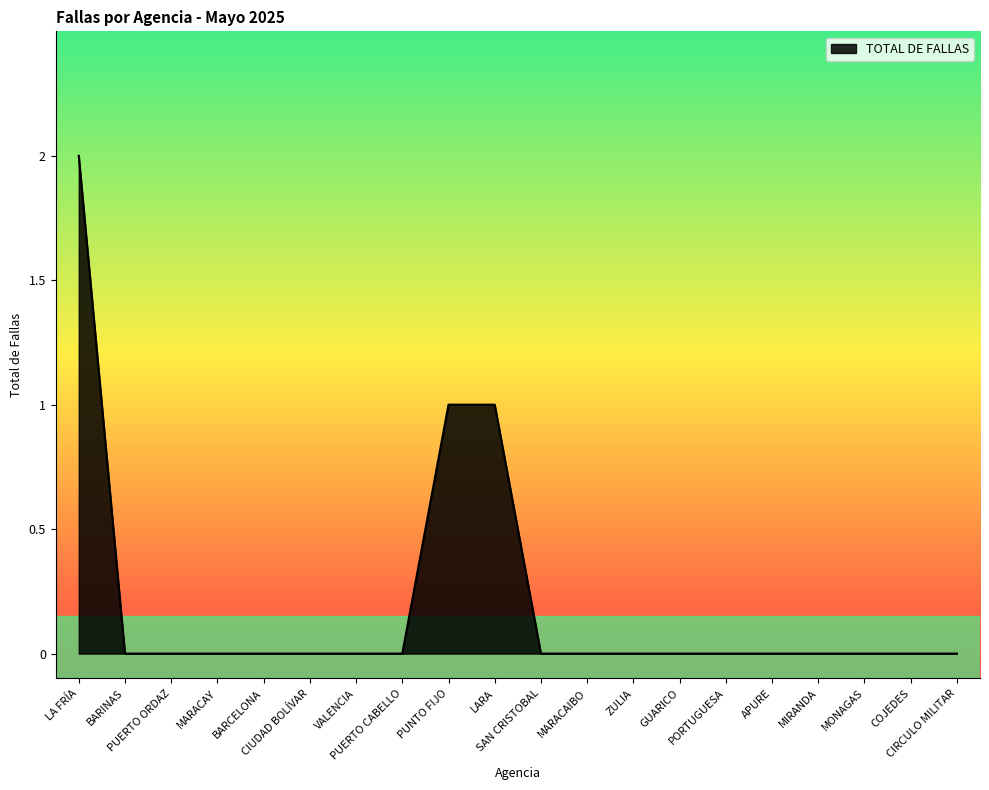

What is the difference between the values at MONAGAS and LA FRÍA?

2